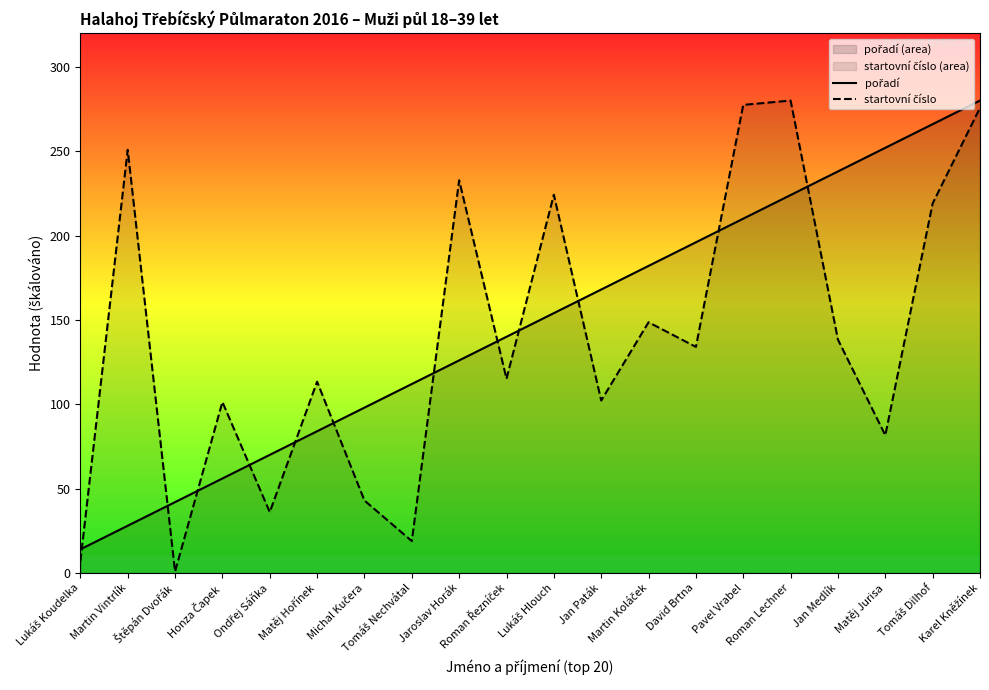

Which label corresponds to the smallest value in the chart?

Štěpán Dvořák